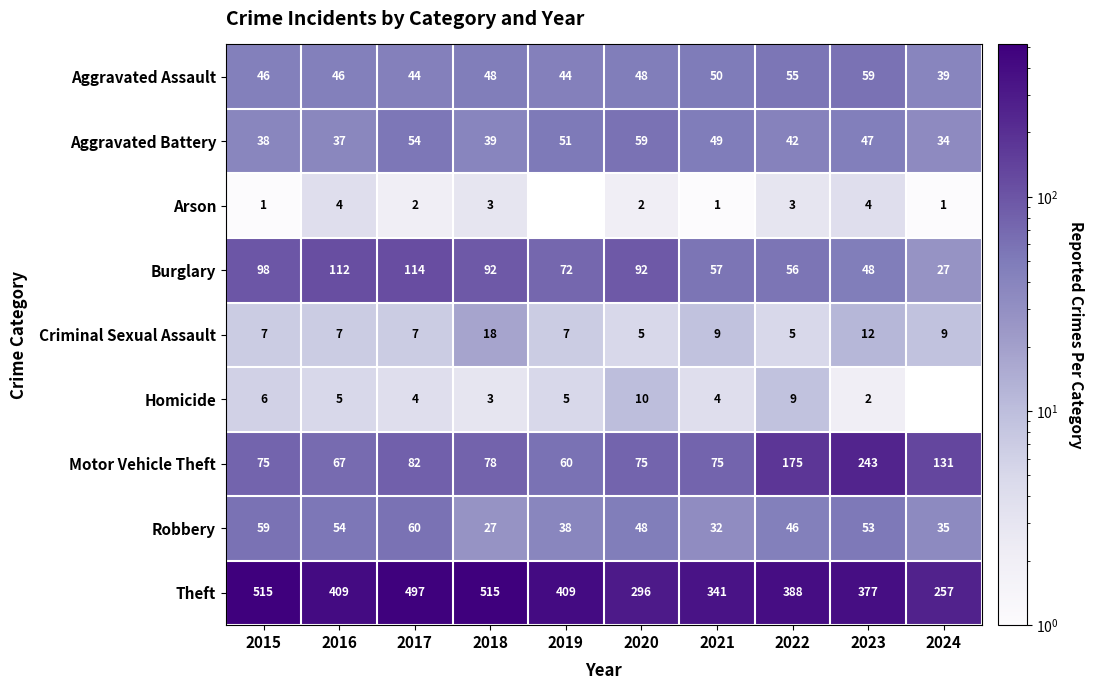

Is the value of Aggravated Battery at 2016 greater than the value of Homicide at 2022?

Yes